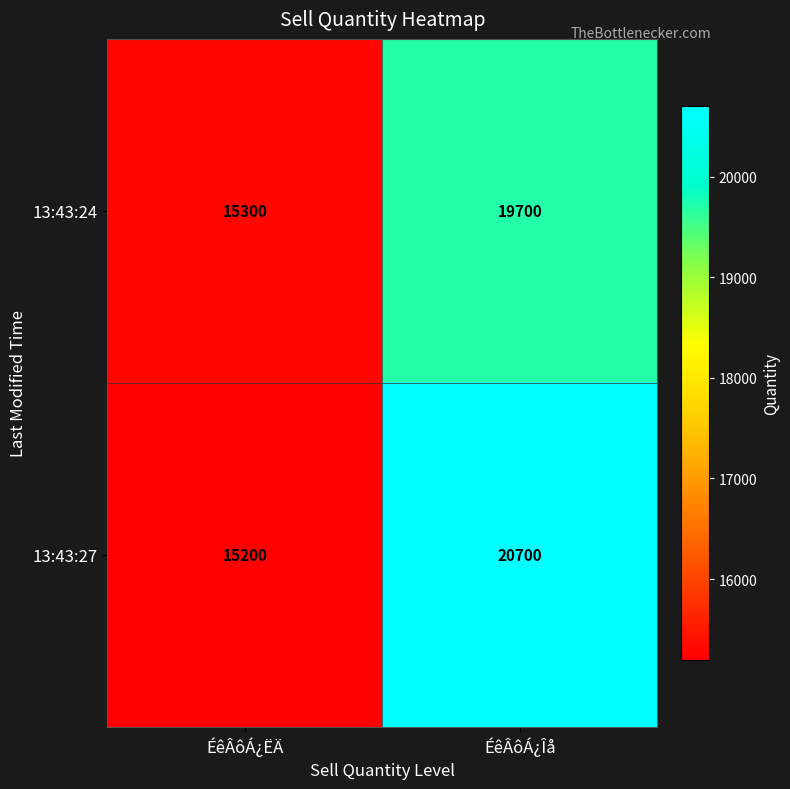

Where is 13:43:27 nearest to the value 17950?

ÉêÂôÁ¿ËÄ